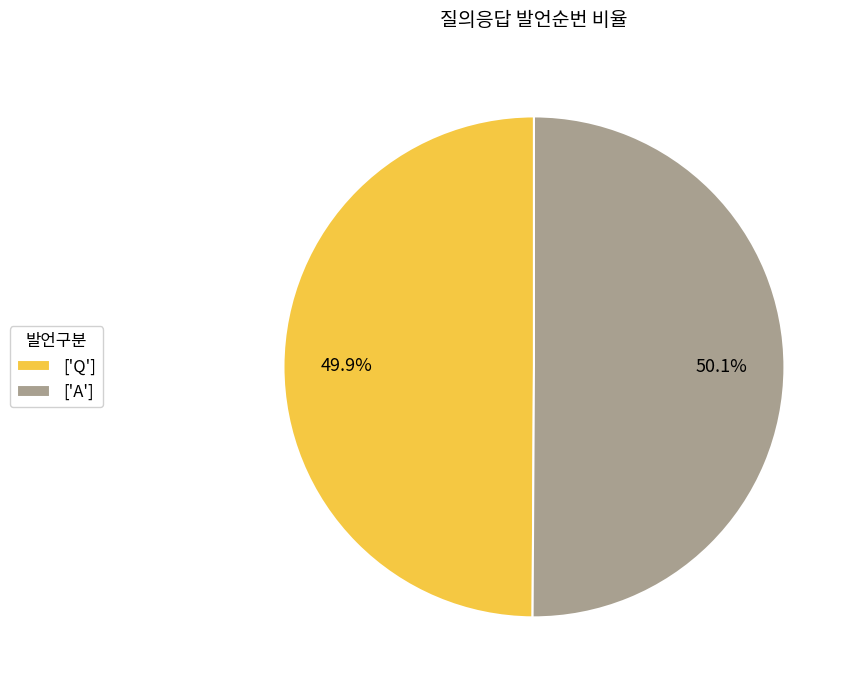

Does any single category account for the majority?

Yes